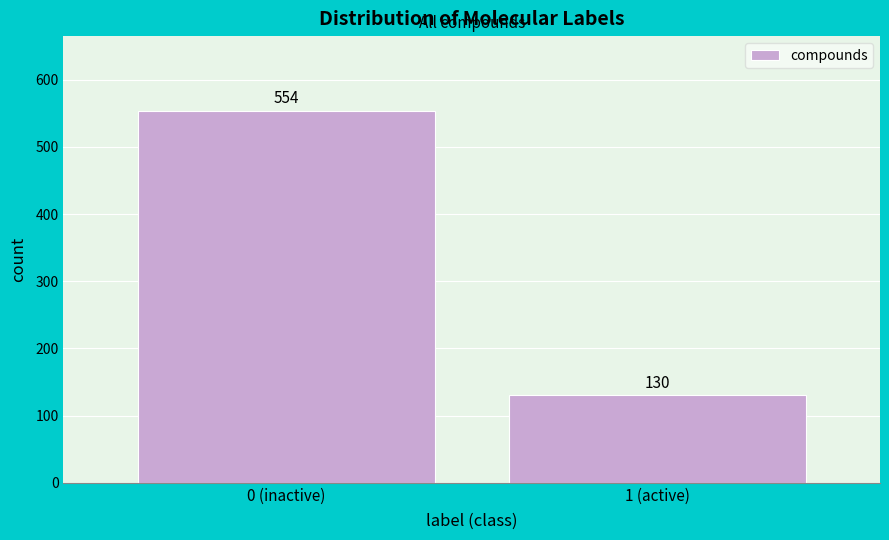

Reading left to right, what are all the values shown in this chart?

0 (inactive)=554	1 (active)=130